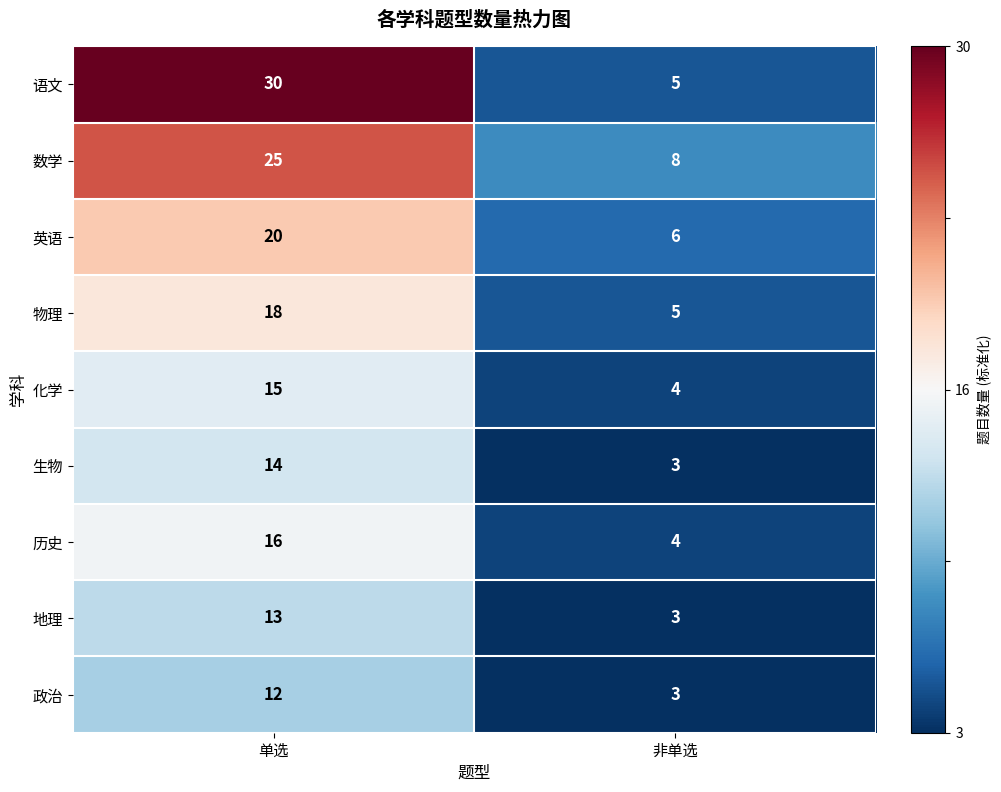

At which category is the sum across all series the highest?

单选